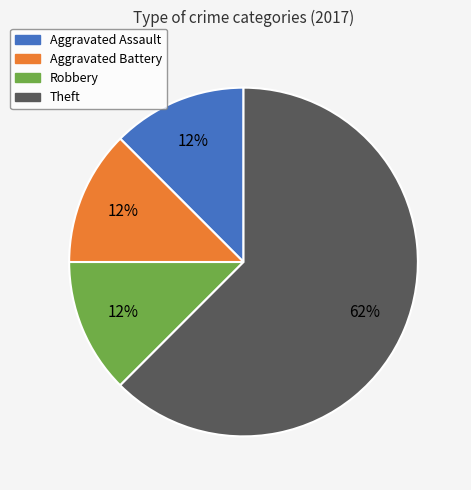

The Robbery slice represents 27% of the pie. True or false?

False